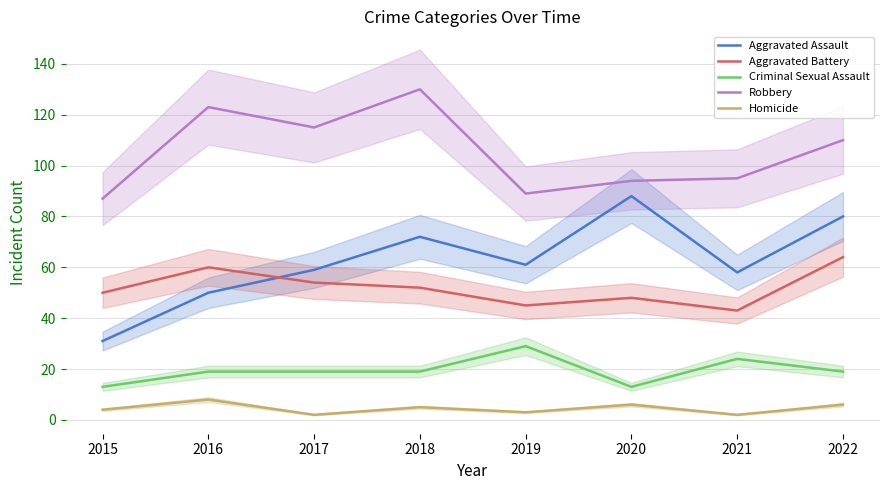

Reading right to left, what are all the values shown in this chart?

Aggravated Assault: 2022=80	2021=58	2020=88	2019=61	2018=72	2017=59	2016=50	2015=31
Aggravated Battery: 2022=64	2021=43	2020=48	2019=45	2018=52	2017=54	2016=60	2015=50
Criminal Sexual Assault: 2022=19	2021=24	2020=13	2019=29	2018=19	2017=19	2016=19	2015=13
Robbery: 2022=110	2021=95	2020=94	2019=89	2018=130	2017=115	2016=123	2015=87
Homicide: 2022=6	2021=2	2020=6	2019=3	2018=5	2017=2	2016=8	2015=4